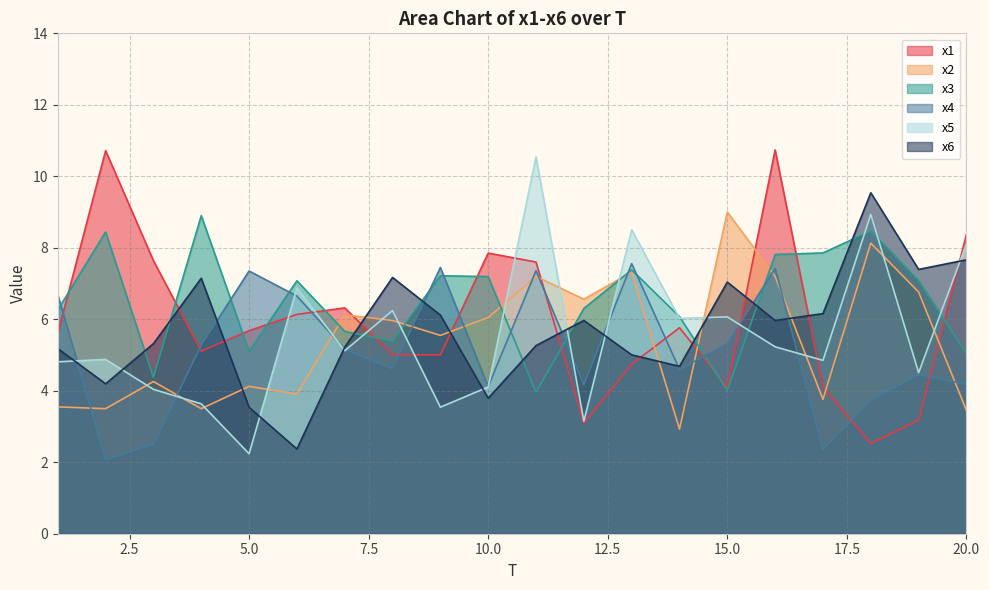

Reading right to left, extract all data points from this chart.

x1: 8.4	3.2	2.5	4.1	10.7	4.1	5.8	4.7	3.1	7.6	7.9	5.0	5.0	6.3	6.1	5.7	5.1	7.6	10.7	5.6
x2: 3.4	6.8	8.1	3.8	7.2	9.0	2.9	7.3	6.6	7.2	6.0	5.5	6.0	6.1	3.9	4.1	3.5	4.3	3.5	3.5
x3: 5.0	7.1	8.5	7.9	7.8	4.0	6.1	7.4	6.3	4.0	7.2	7.2	5.4	5.7	7.1	5.1	8.9	4.4	8.4	6.3
x4: 4.2	4.4	3.7	2.4	7.4	5.3	4.6	7.6	4.2	7.4	4.1	7.4	4.6	5.2	6.6	7.4	5.3	2.5	2.1	6.7
x5: 8.1	4.5	8.9	4.8	5.2	6.1	6.0	8.5	3.1	10.5	4.1	3.5	6.2	5.1	6.9	2.2	3.6	4.0	4.9	4.8
x6: 7.7	7.4	9.5	6.2	6.0	7.0	4.7	5.0	6.0	5.3	3.8	6.1	7.2	5.2	2.4	3.5	7.1	5.3	4.2	5.2